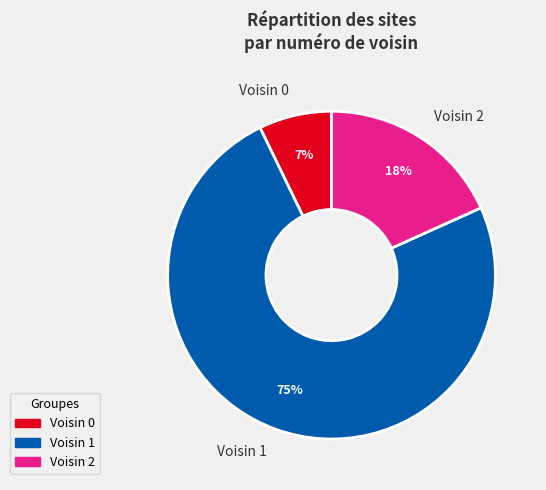

Is the sum of Voisin 2 and Voisin 1 greater than half?

Yes